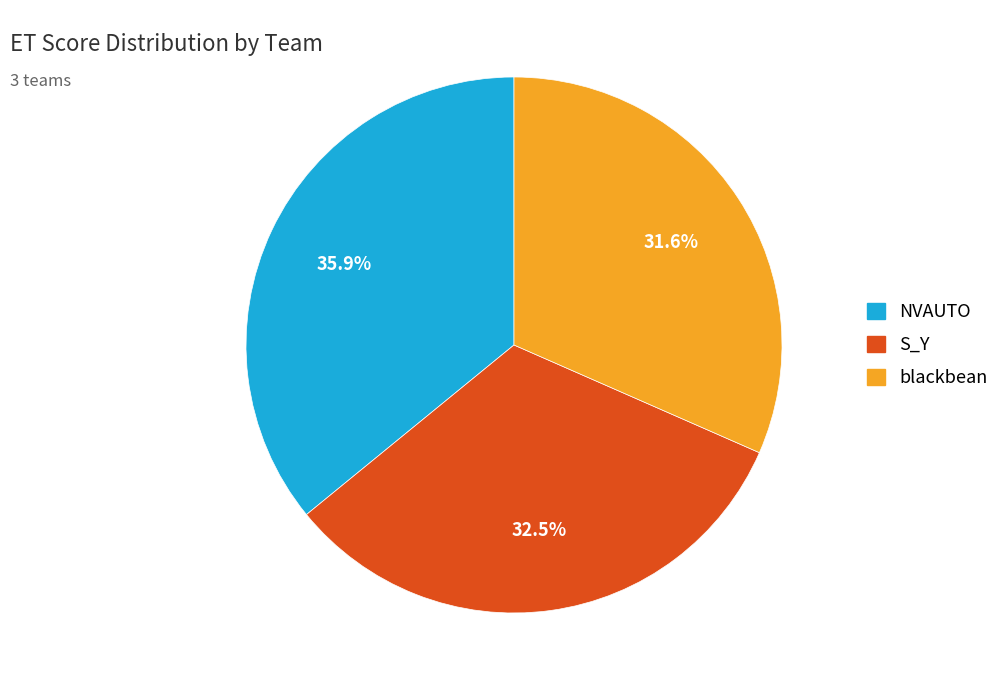

What percentage is the blackbean slice, to the nearest percent?

32%